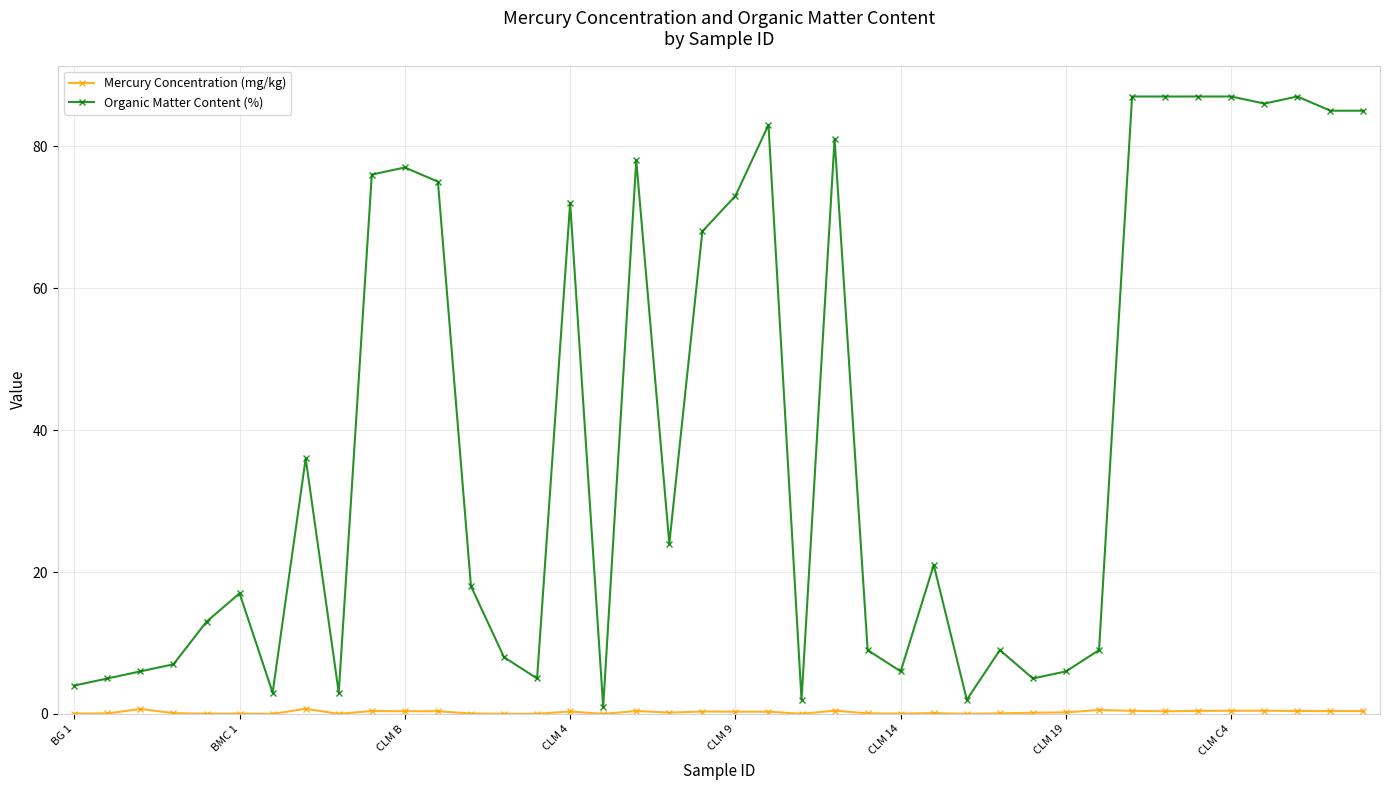

Which series has the largest range (max minus min)?

Organic Matter Content (%)